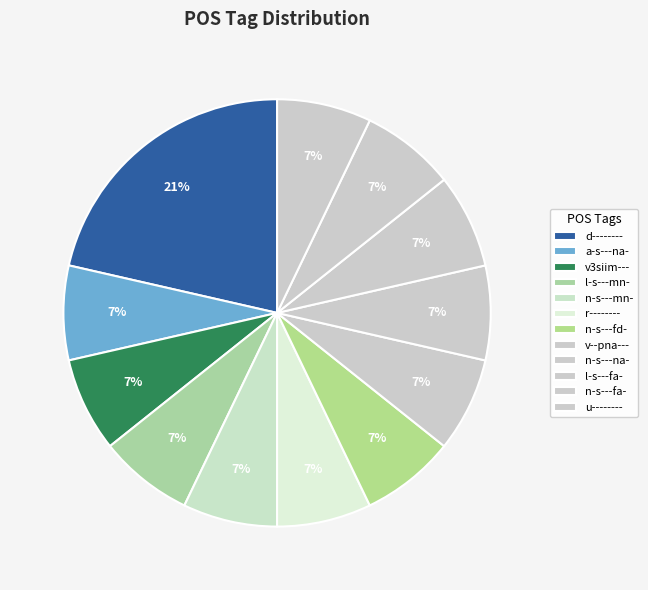

To the nearest percent, what is the difference between the d-------- and n-s---mn- slice percentages?

14%